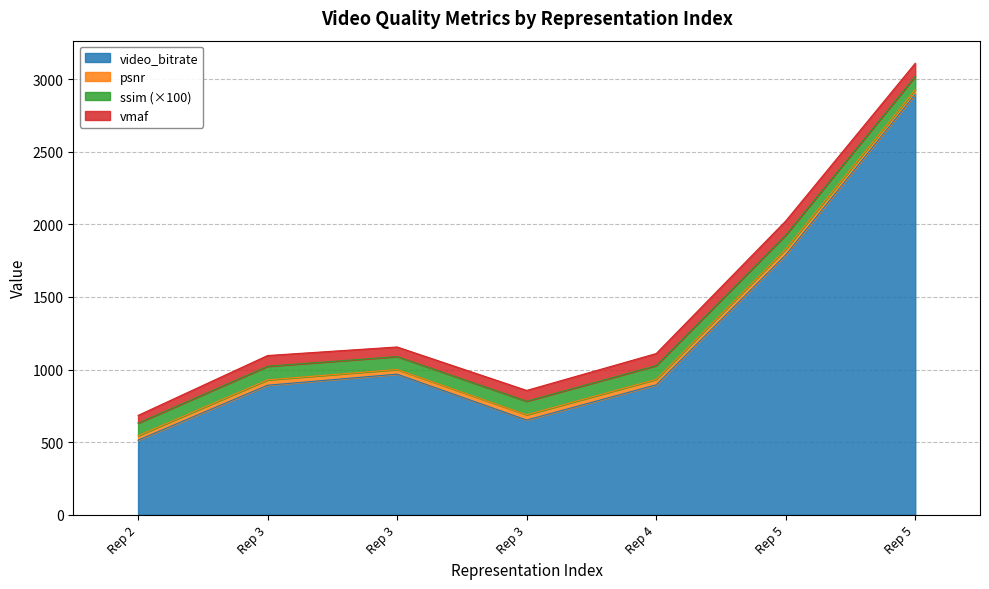

True or false: ssim and vmaf intersect in this chart.

False